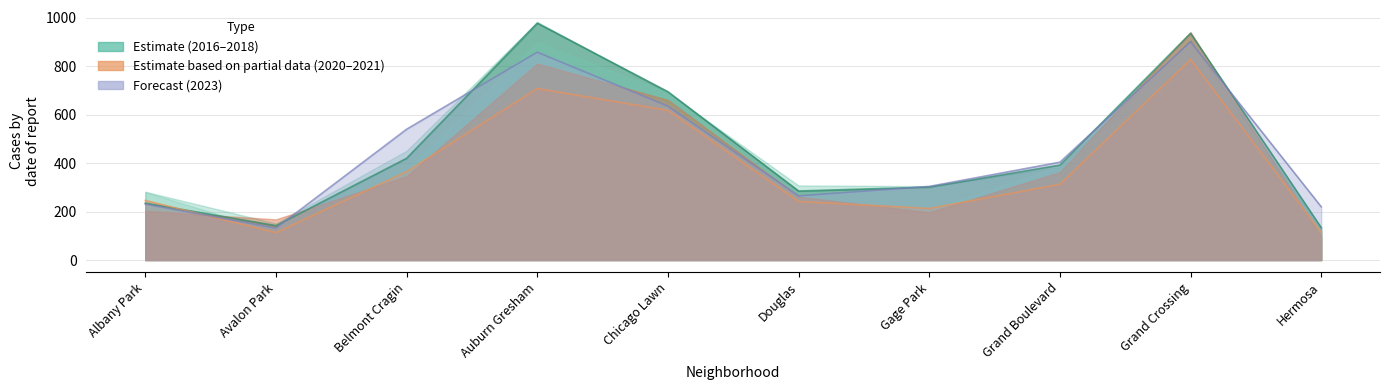

Reading left to right, extract all data points from this chart.

2023: 231	132	540	858	635	265	304	404	901	220
2017: 235	142	420	978	695	285	301	392	936	134
2016: 246	113	365	708	618	242	213	313	828	114